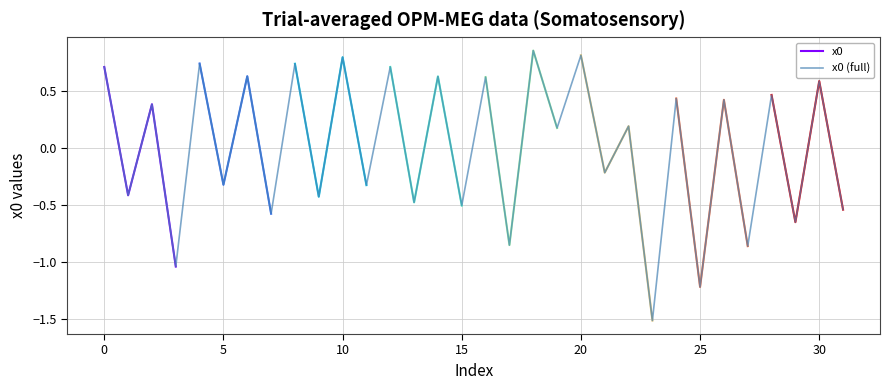

What is the difference between the values at 0 and 25?

1.9